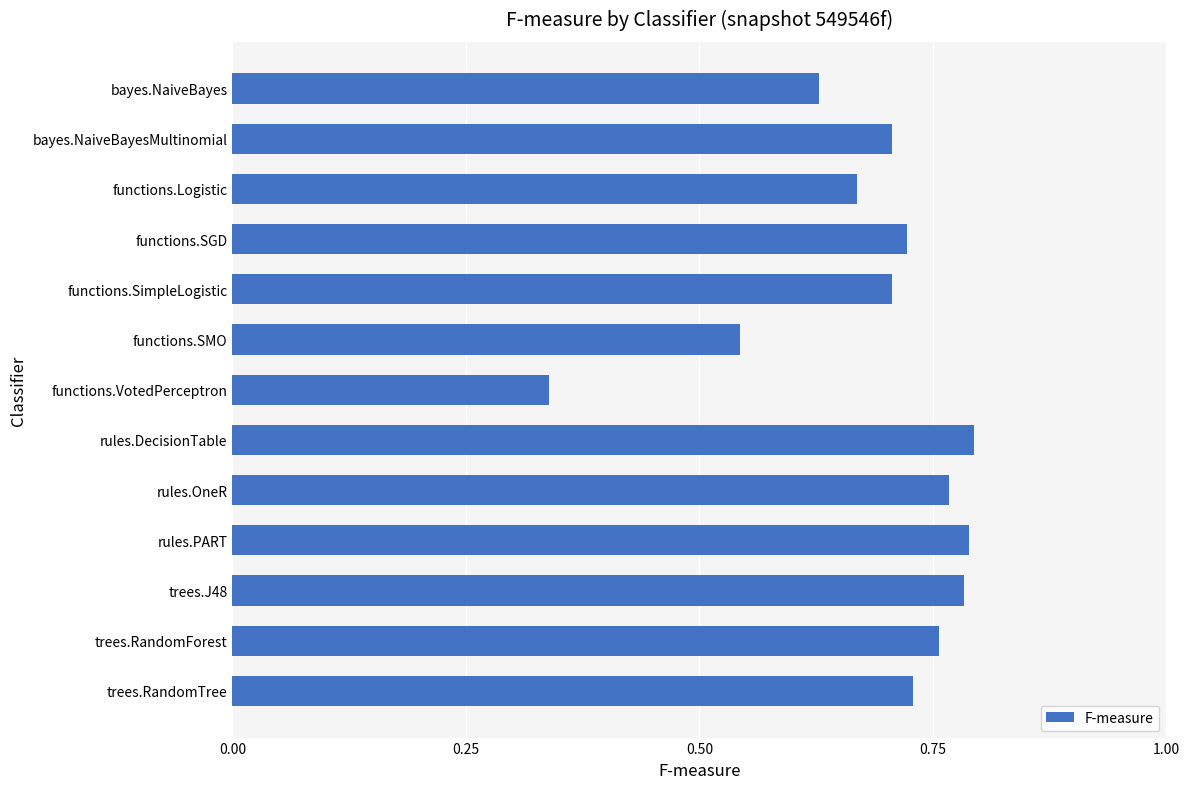

True or false: the data shows 0.8 at rules.OneR.

True